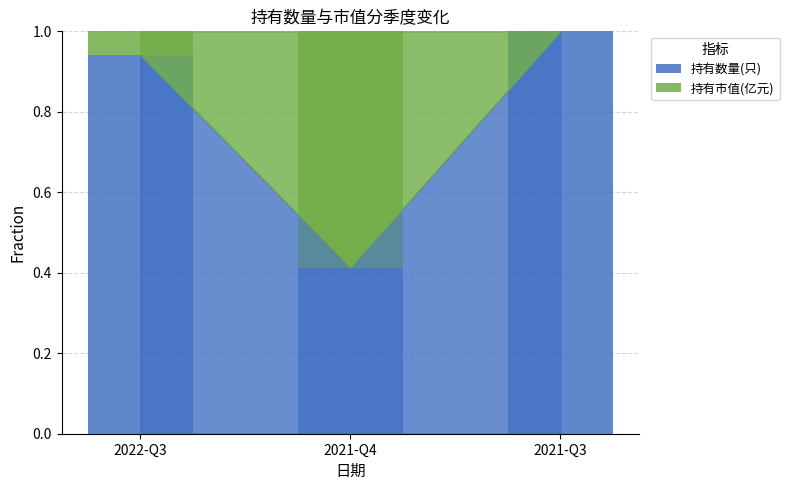

Is it true that 持有数量(只) equals 1.6 at 2022-Q3?

False